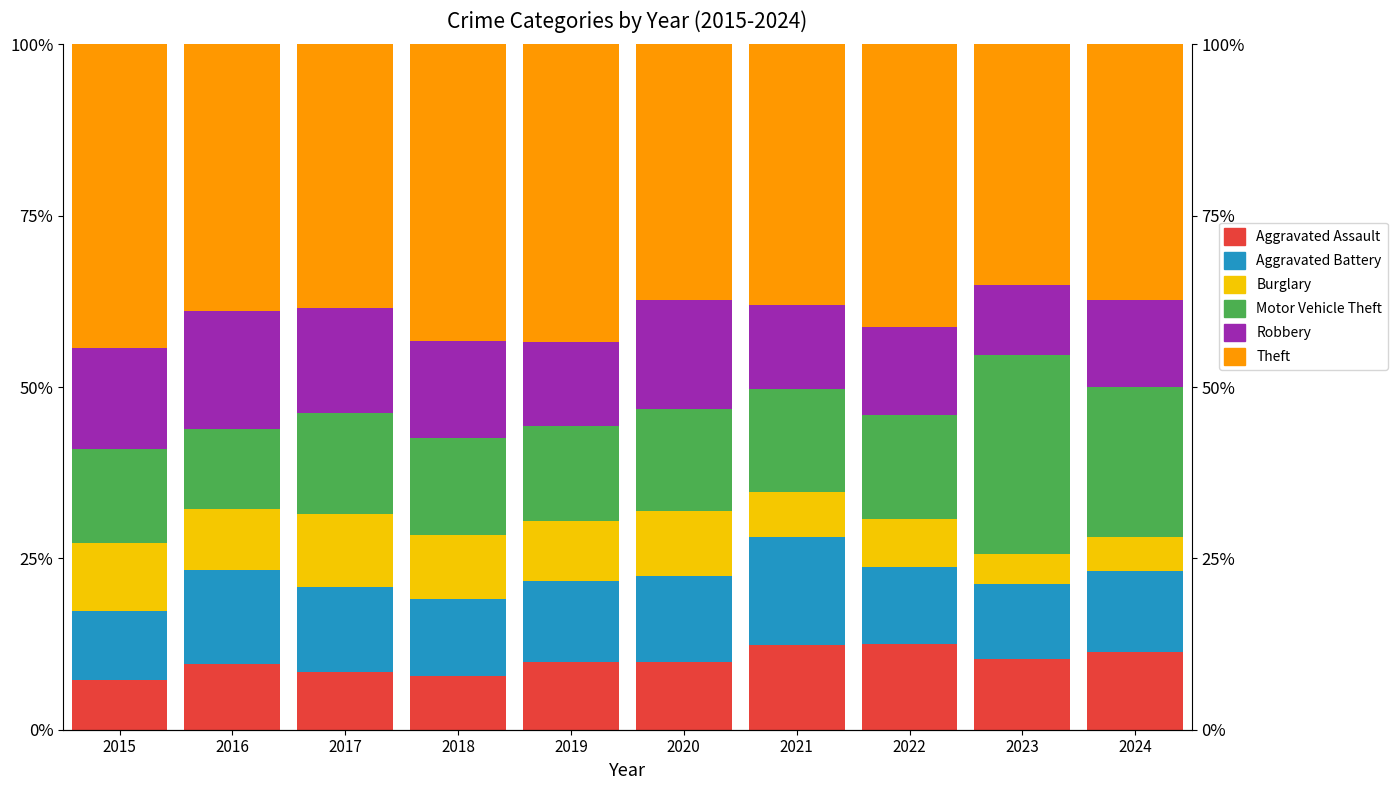

Does the chart contain stacked bars?

No